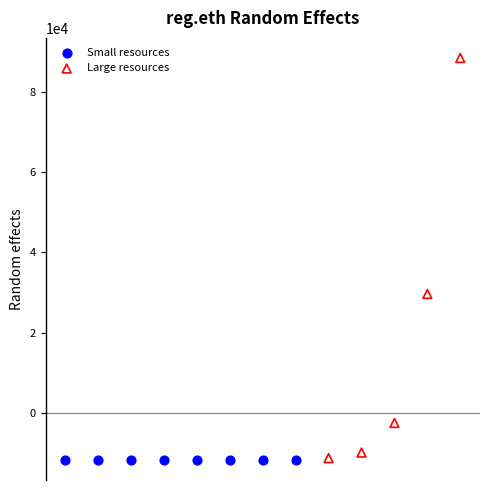

Which series contains the highest Y value?

Large resources